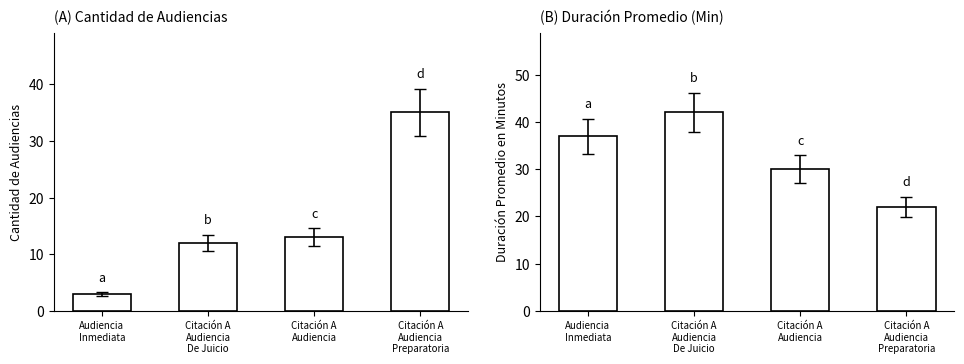

Is it true that Cantidad de Audiencias equals 12 at Citación A
Audiencia
De Juicio?

True